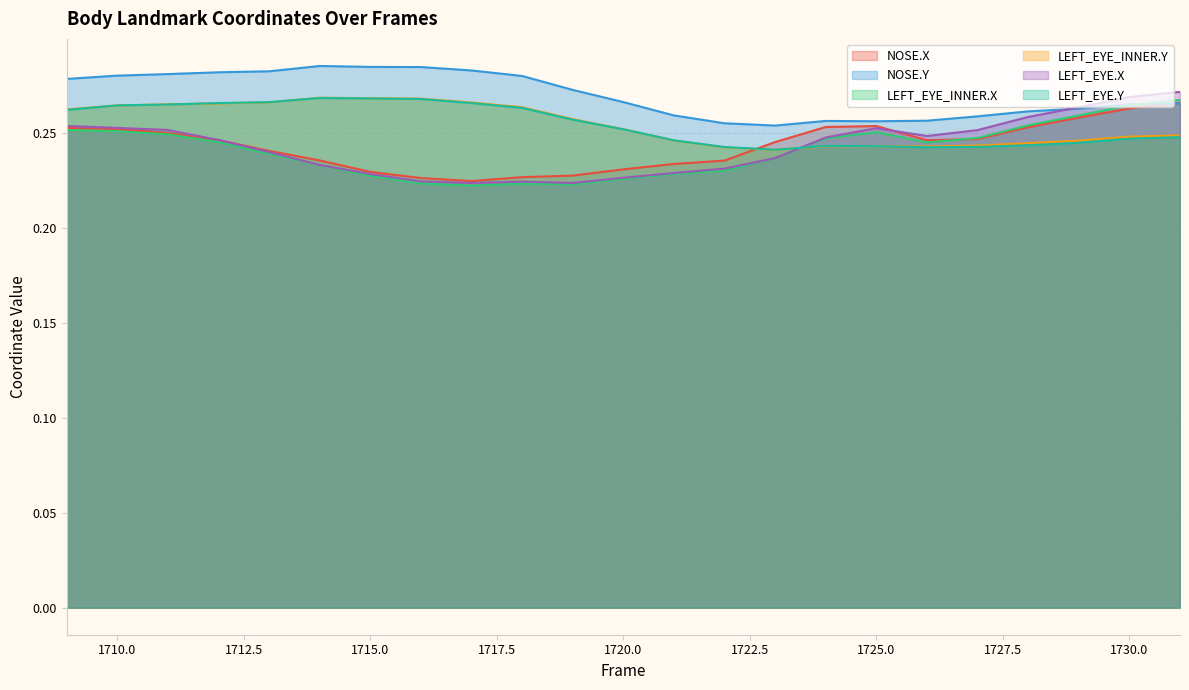

What is the sum of the NOSE.X values at 1712 and 1727?

0.5